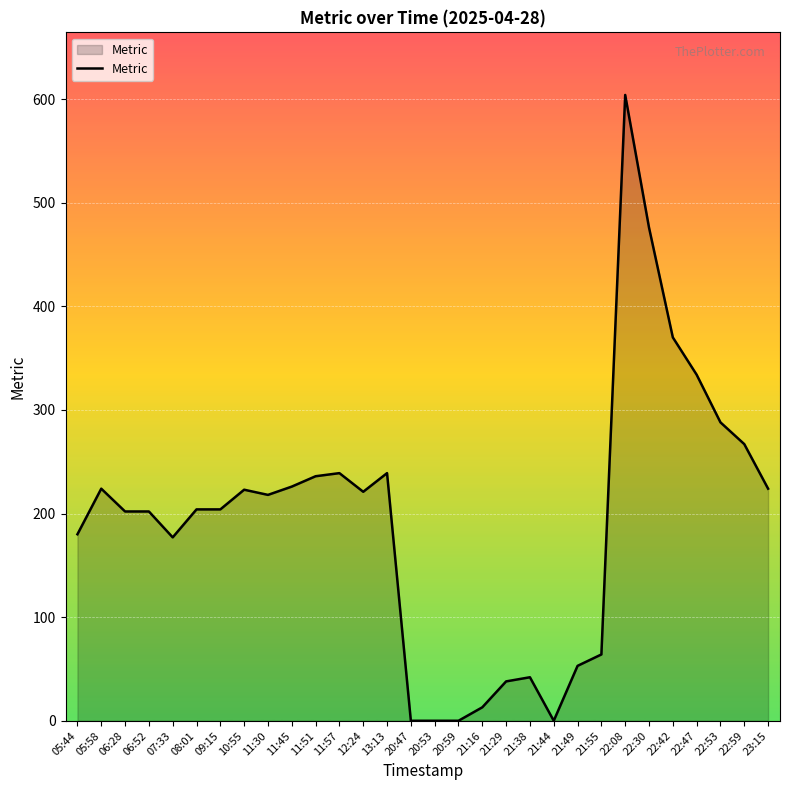

Which label corresponds to the largest value in the chart?

22:08